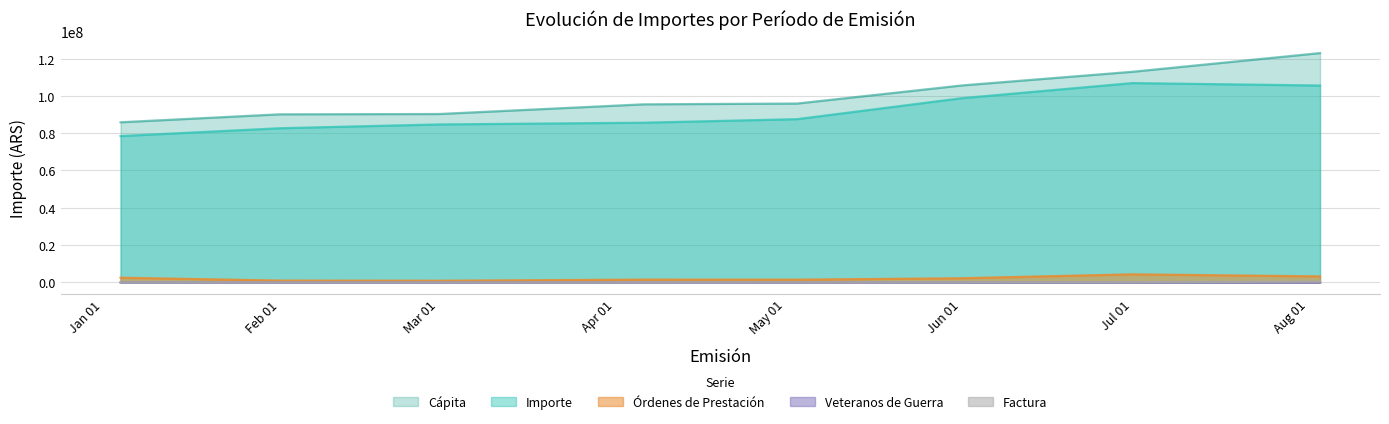

What is the value of the Importe point at the 8th from the left?

105540203.6